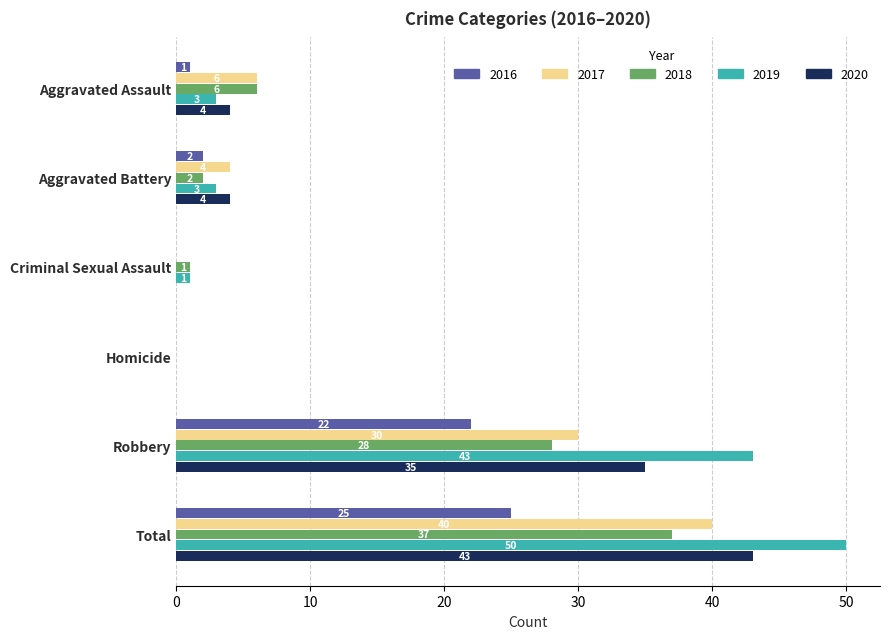

The 2019 series shows 3 at Aggravated Assault. True or false?

True